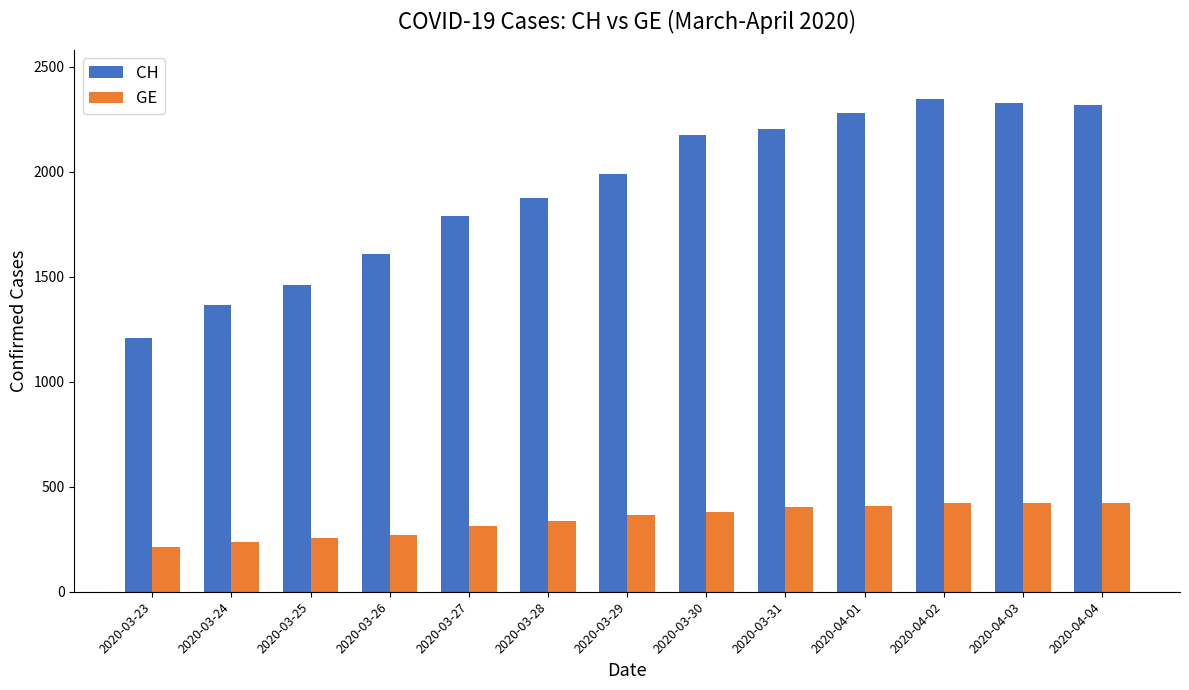

Where is CH nearest to the value 1775?

2020-03-27